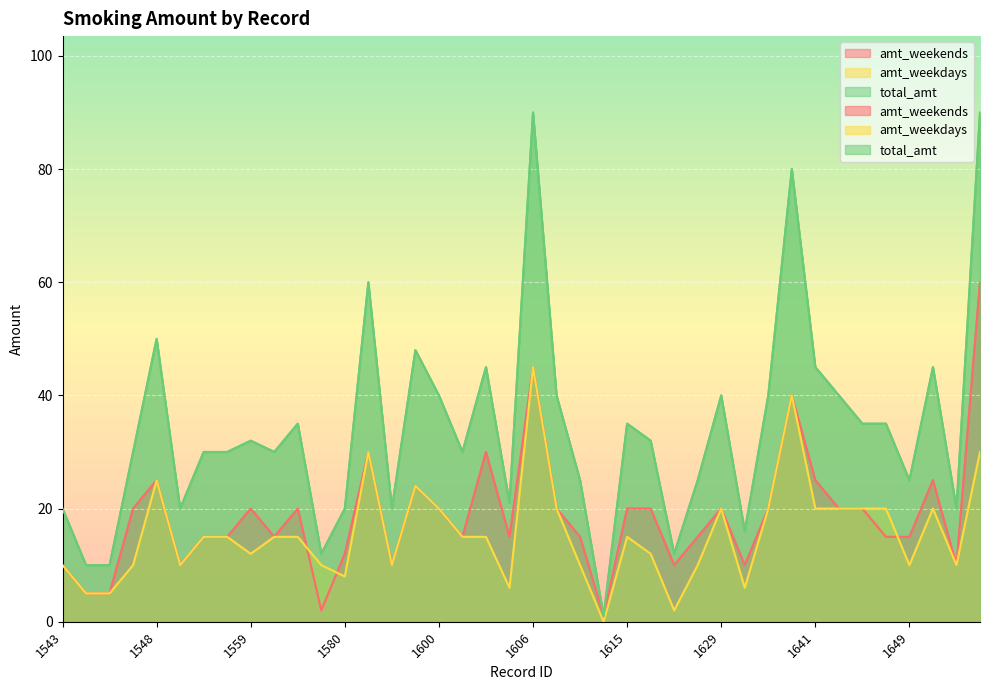

True or false: total_amt and amt_weekends cross at least once.

False